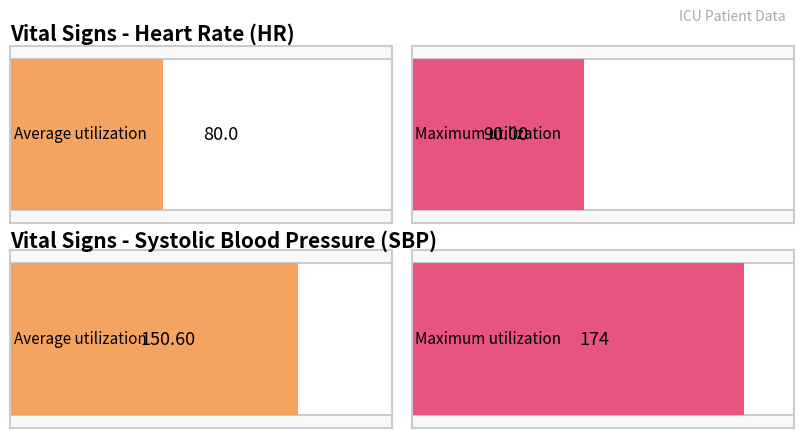

What are all the series names shown in the legend?

HR, SBP